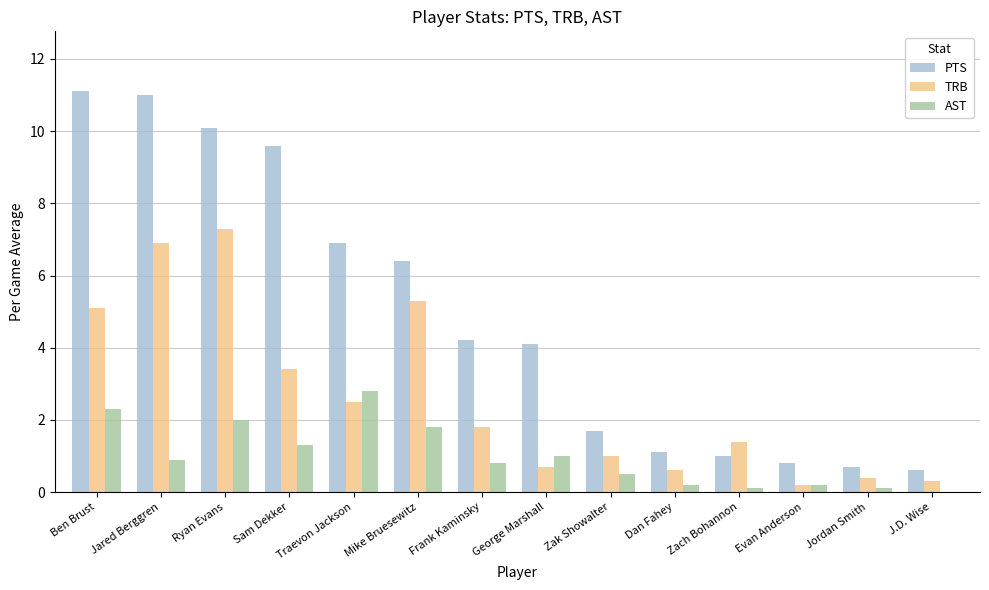

What is the total value across all series at Mike Bruesewitz?

13.5